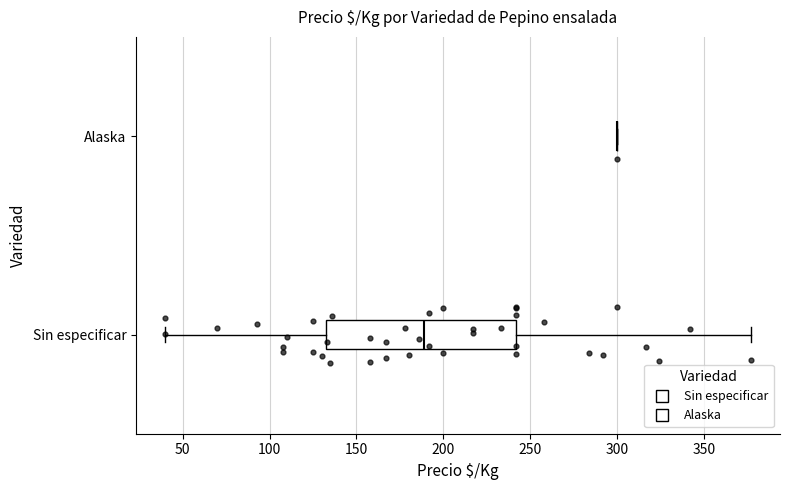

Reading bottom to top, read every box against the x-axis: the position of its median line, the range the box covers, and the ends of its whiskers. The values are not printed on the chart, so give them approximately, as read against the axis.

Sin especificar: median 190, box 130 to 240, whiskers 40 to 375
Alaska: box collapsed to a line at 300, whiskers 300 to 300